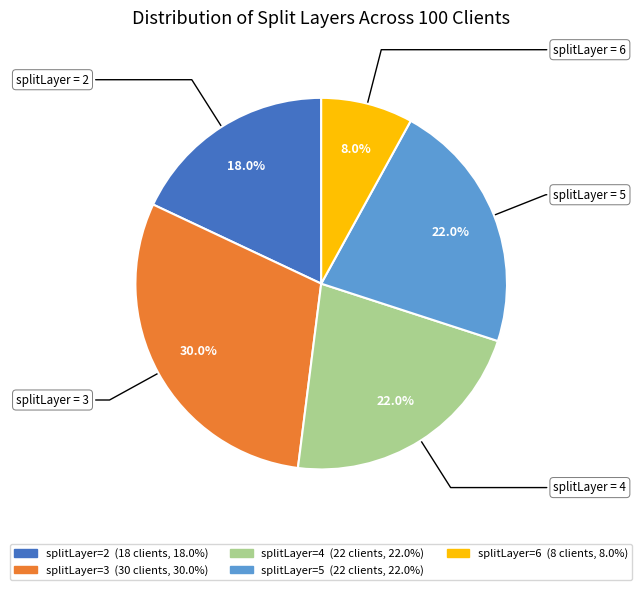

Does any single category account for the majority?

No